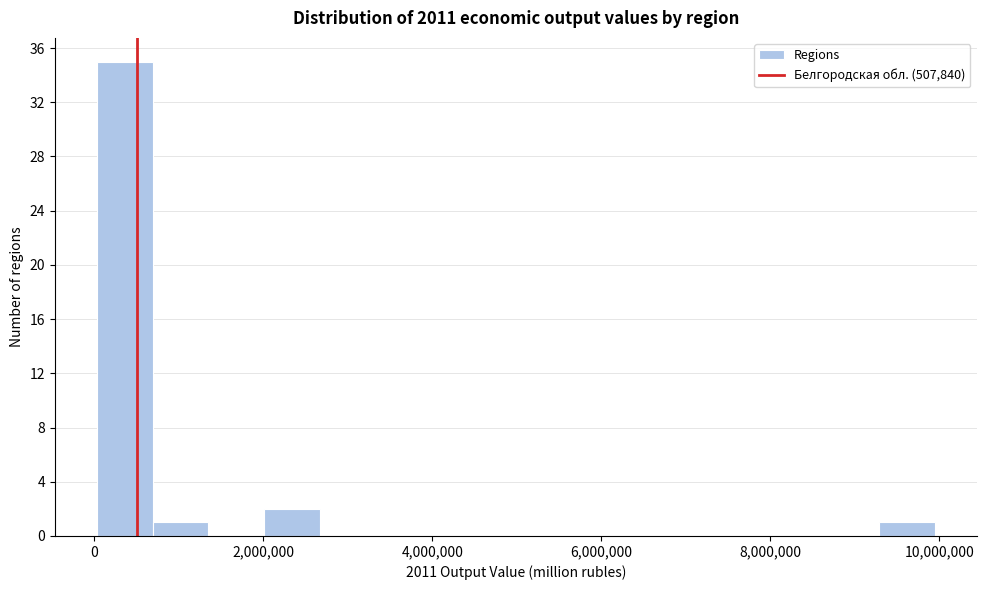

Read against the x-axis, roughly where is the centre of the tallest bar?

400000